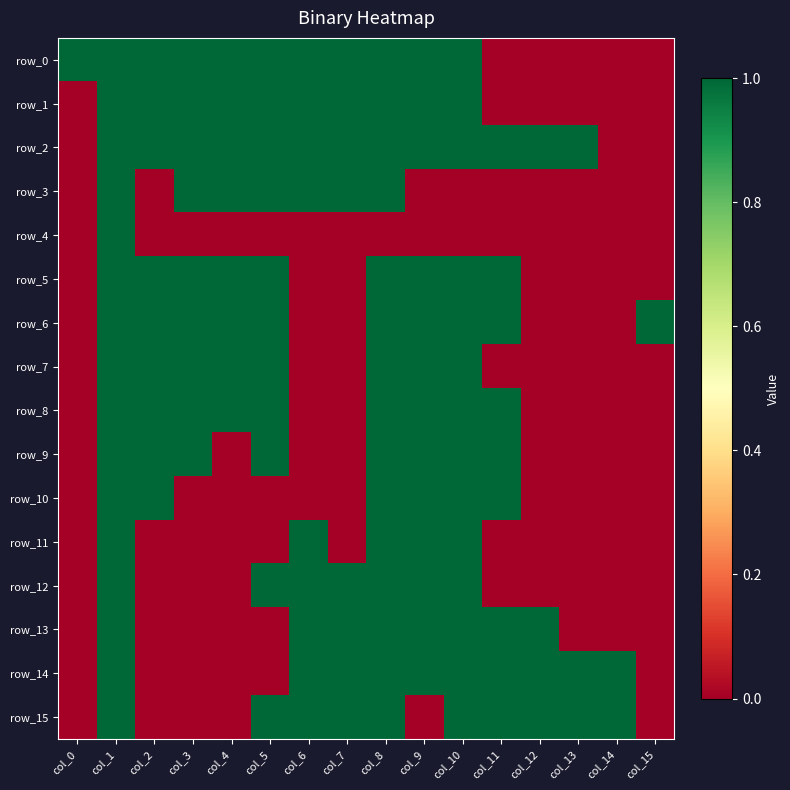

Which category has the highest value in the row_14 series?

col_1